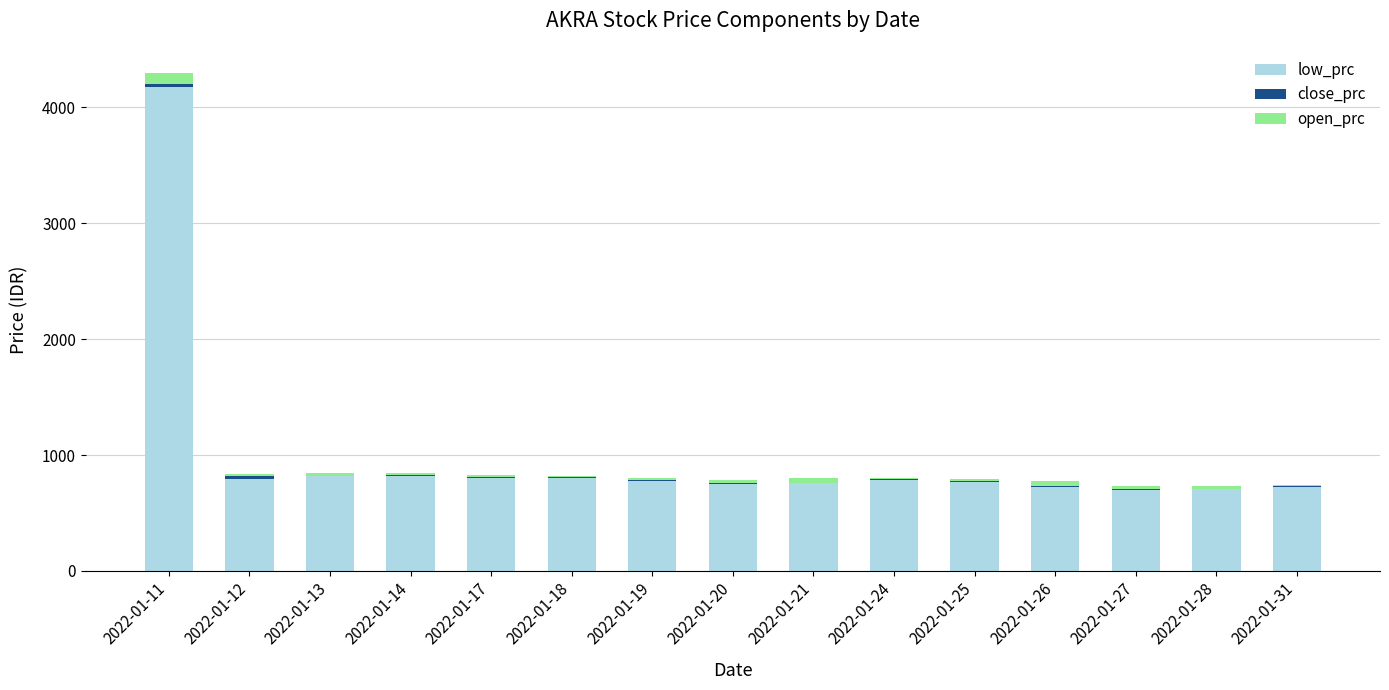

What are all the series names shown in the legend?

low_prc, close_prc, open_prc